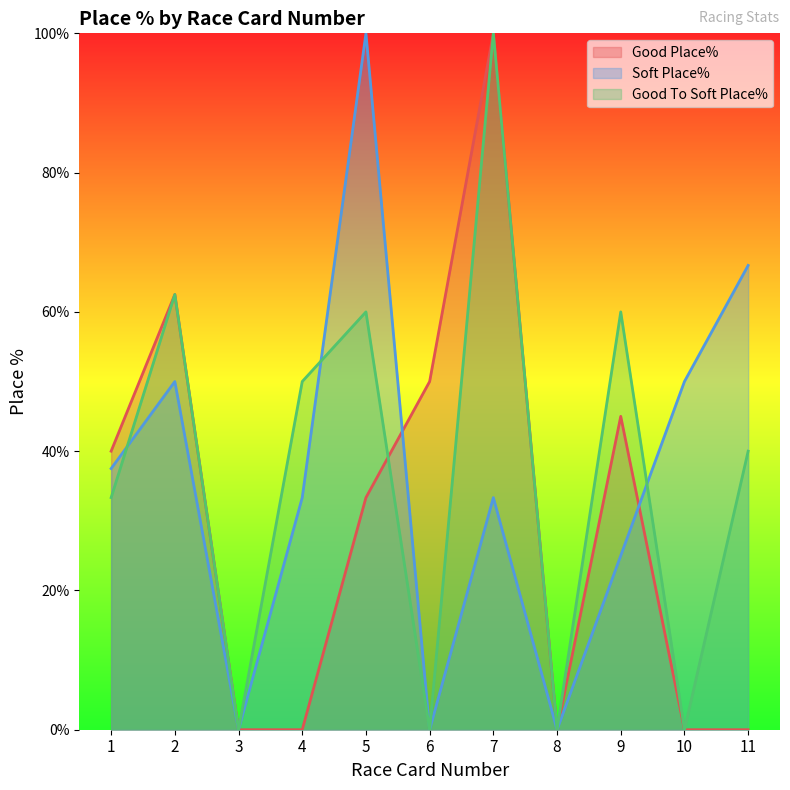

Reading left to right, extract all data points from this chart.

Good Place%: 1=40.0	2=62.5	3=0.0	4=0.0	5=33.3	6=50.0	7=100.0	8=0.0	9=45.0	10=0.0	11=0.0
Soft Place%: 1=37.5	2=50.0	3=0.0	4=33.3	5=100.0	6=0.0	7=33.3	8=0.0	9=25.0	10=50.0	11=66.7
Good To Soft Place%: 1=33.3	2=62.5	3=0.0	4=50.0	5=60.0	6=0.0	7=100.0	8=0.0	9=60.0	10=0.0	11=40.0